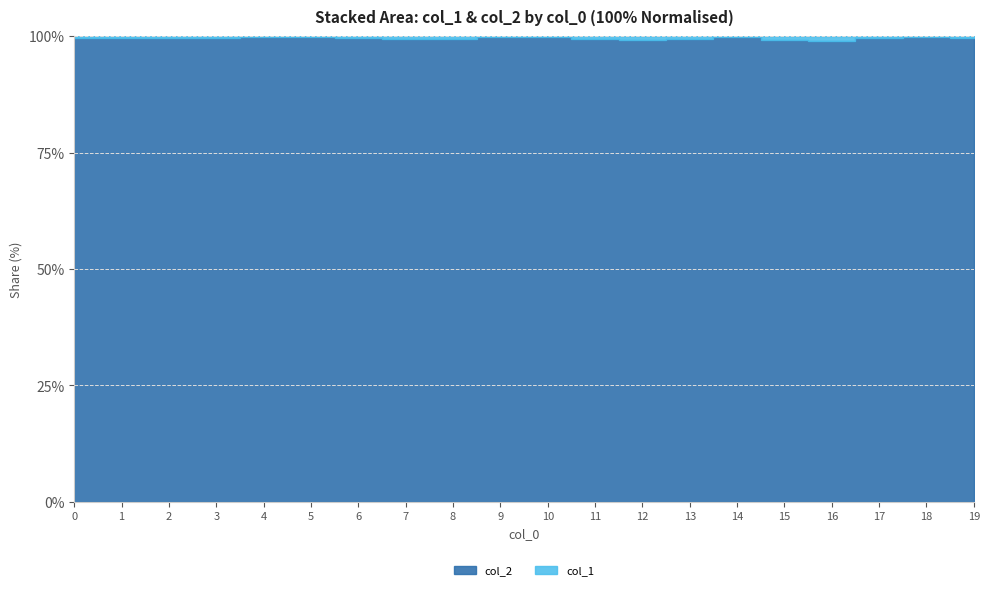

The value of col_1 at 18 is 62. True or false?

False